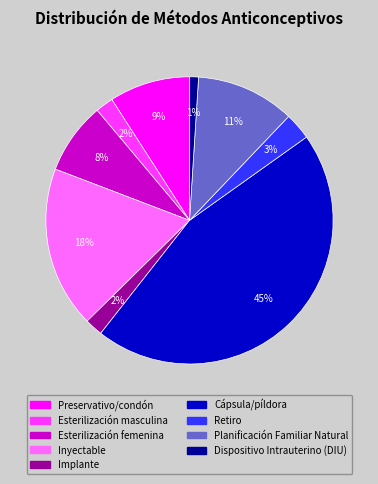

Count the number of slices in the pie.

9